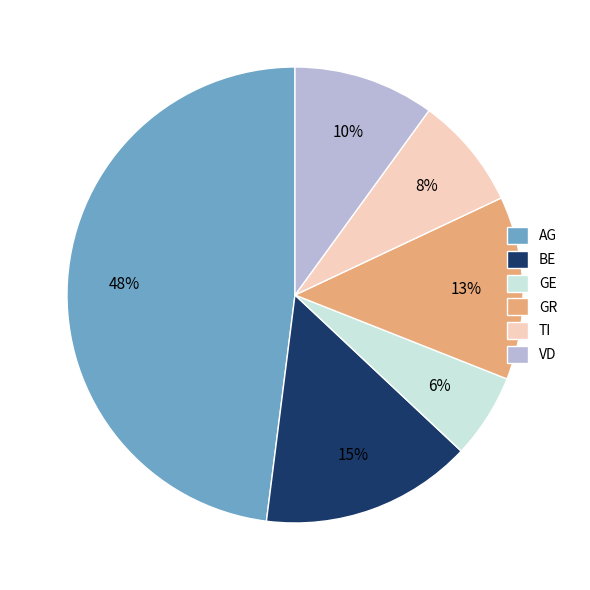

To the nearest percent, what is the difference between the GE and BE slice percentages?

9%